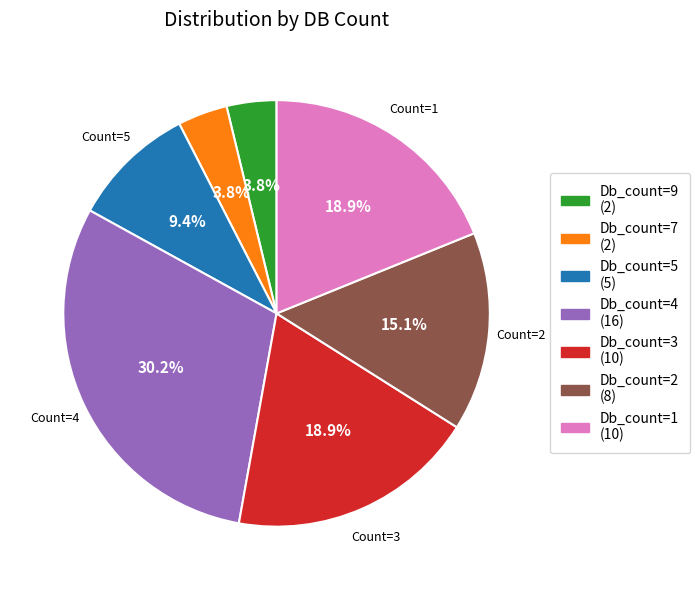

To the nearest percent, what is the difference between the largest and smallest slice percentages?

26%